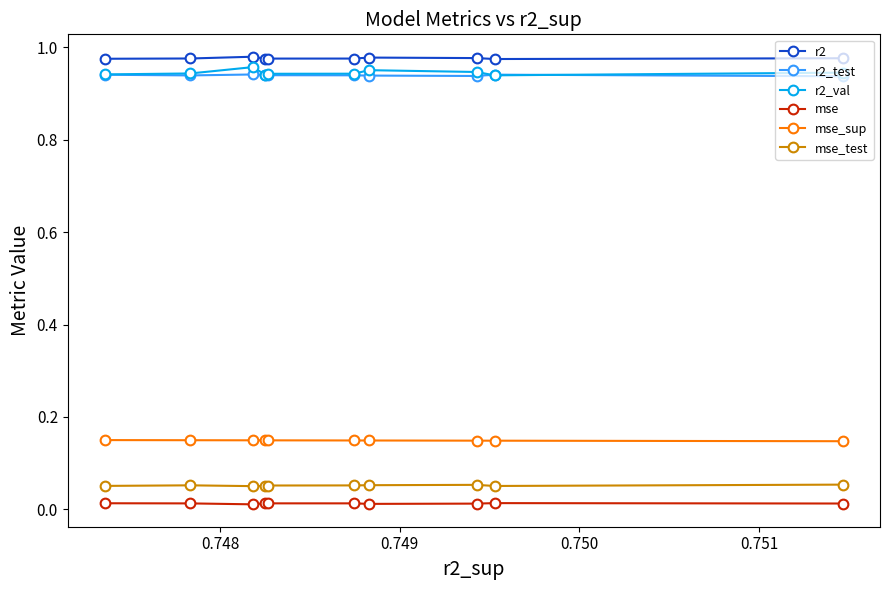

How many mse_sup values are between 0 and 1?

10